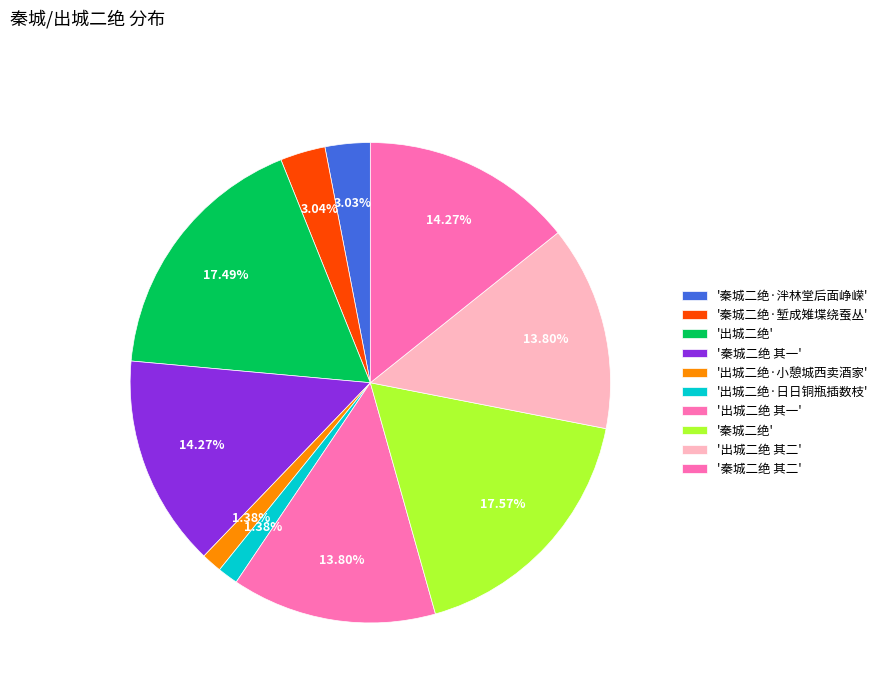

Count the number of slices in the pie.

10